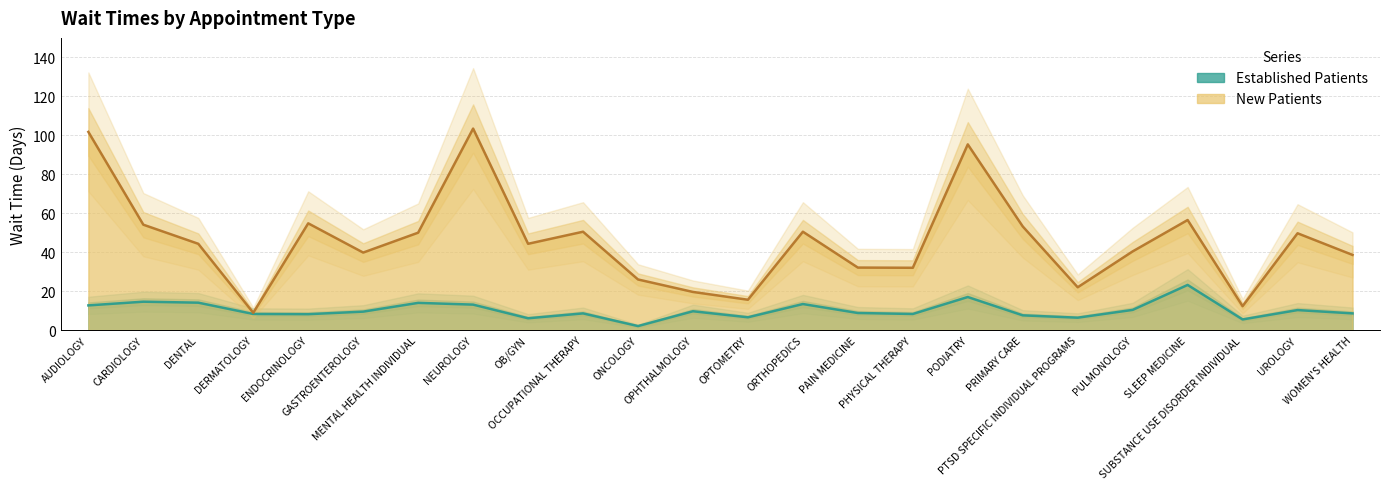

What is the smallest value displayed?

2.1